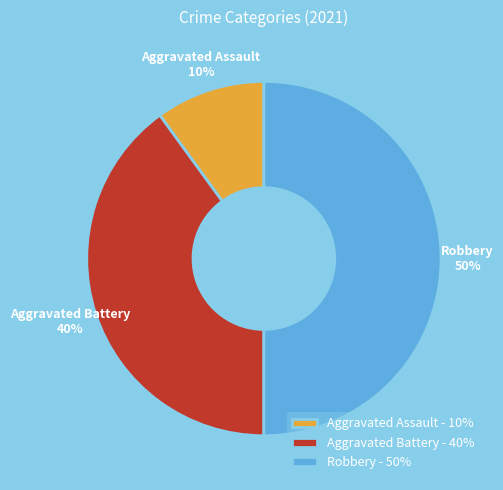

Rank the categories by value from highest to lowest.

Robbery, Aggravated Battery, Aggravated Assault